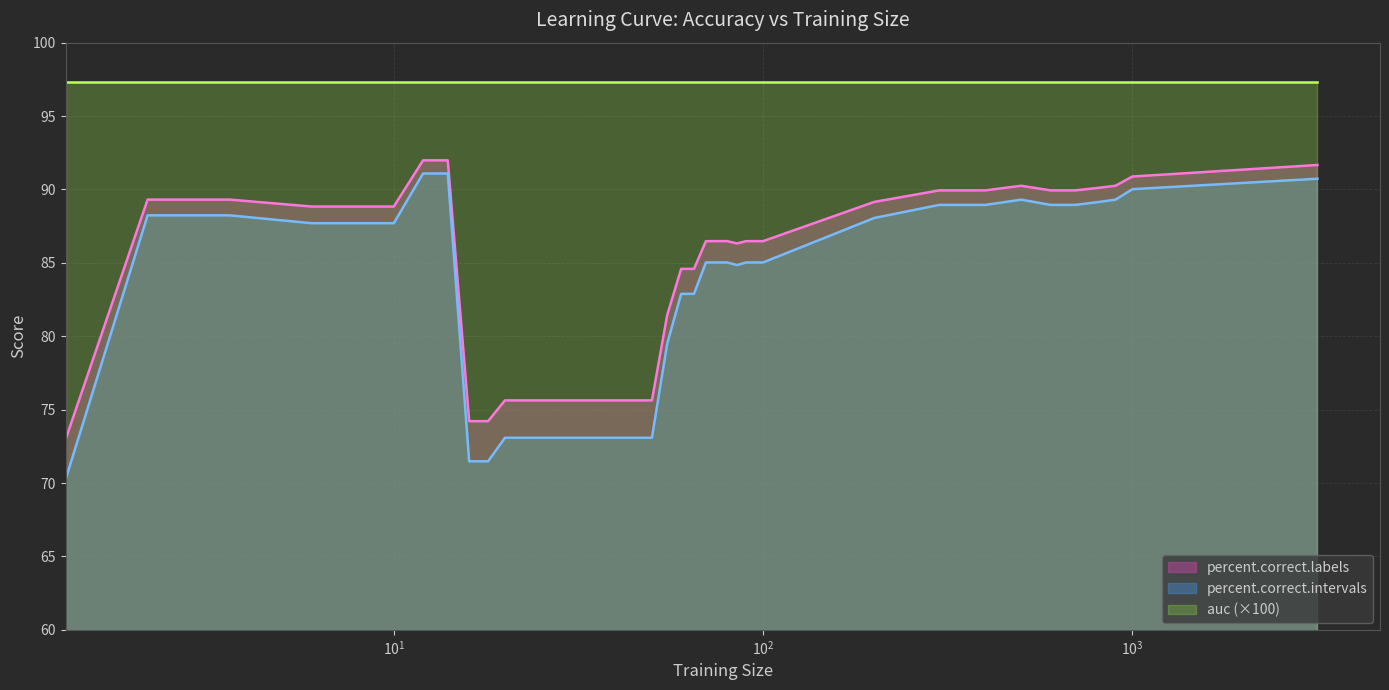

True or false: percent.correct.labels and percent.correct.intervals intersect in this chart.

False